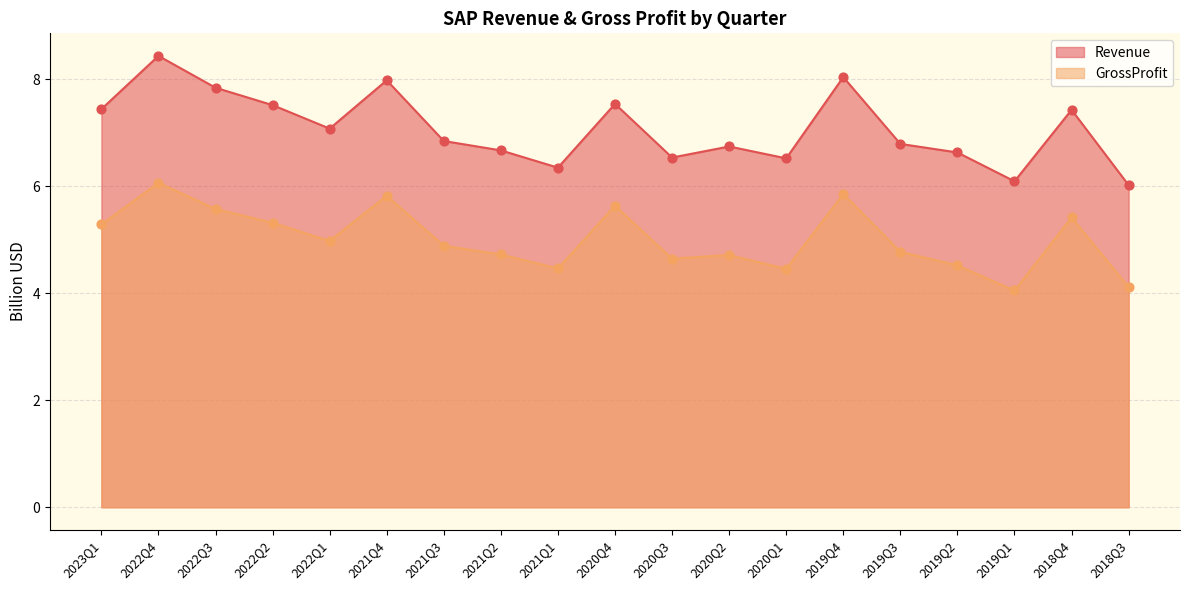

Which series has the largest total across all categories?

Revenue